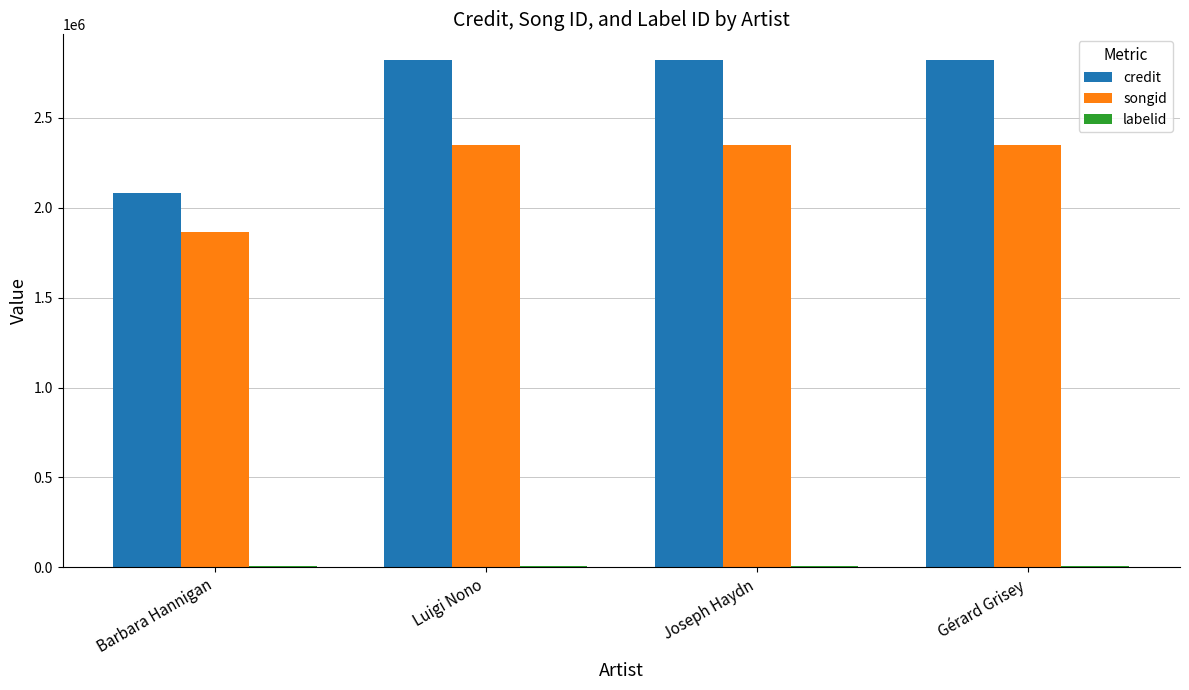

Between Barbara Hannigan and Luigi Nono, which series saw the biggest shift?

credit